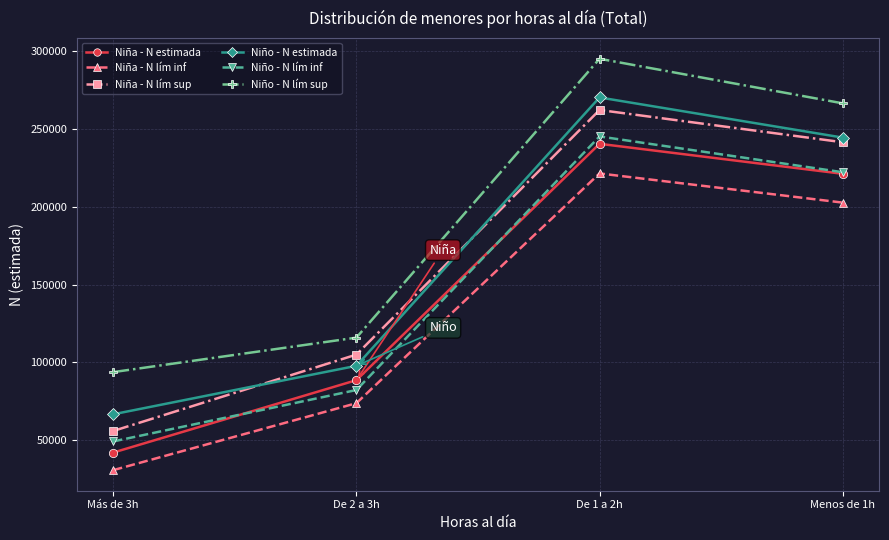

At how many categories does at least one series exceed 48996?

4